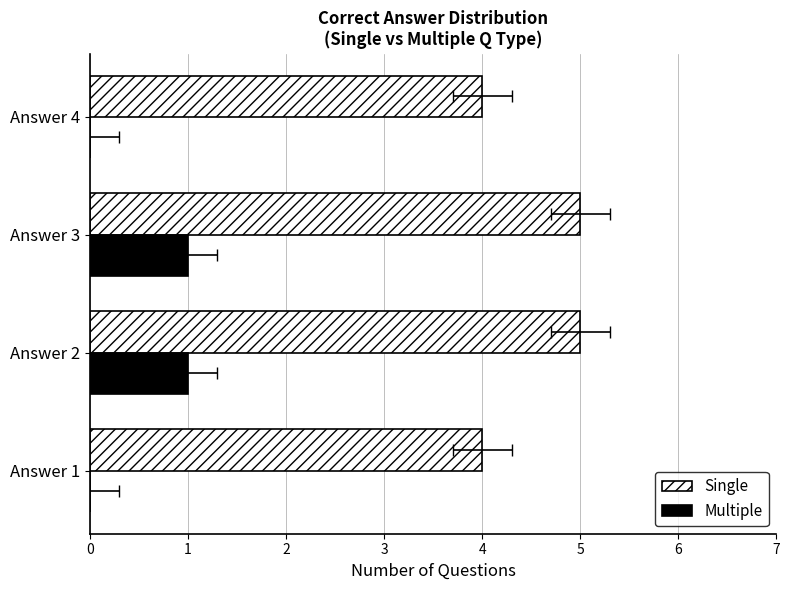

What is the difference between the highest and lowest values at 0?

4